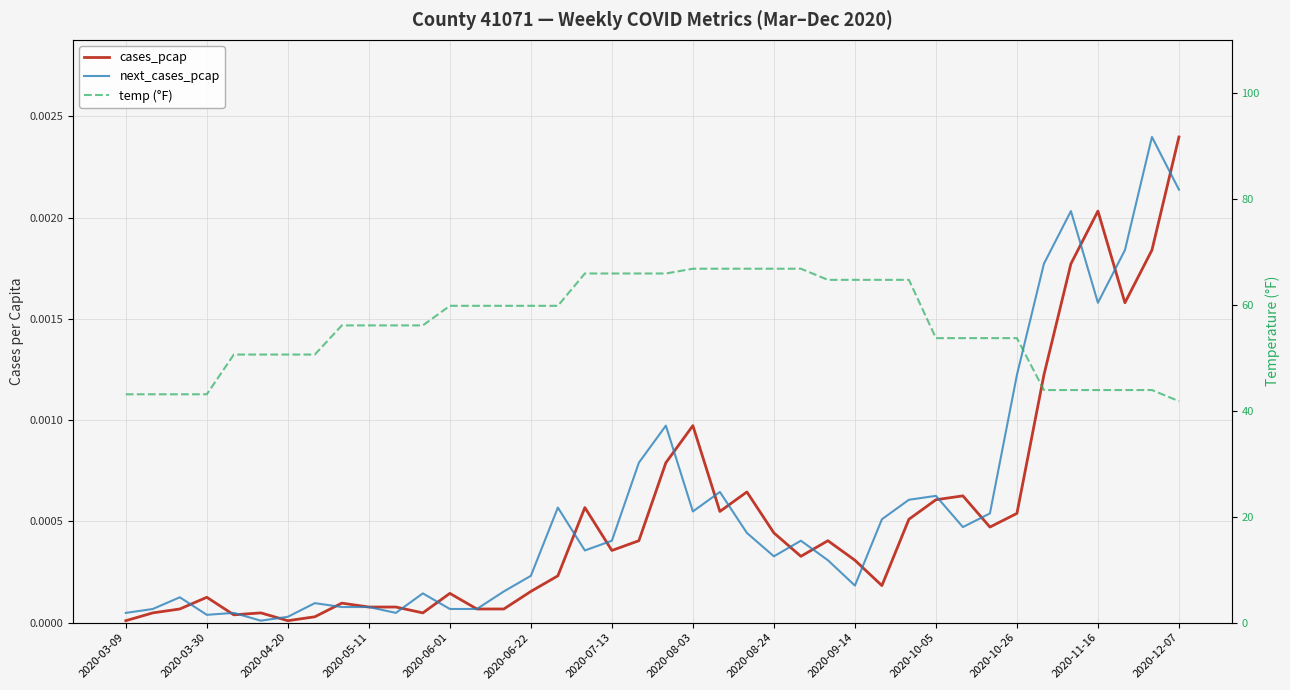

Which series has the largest total across all categories?

temp (°F)